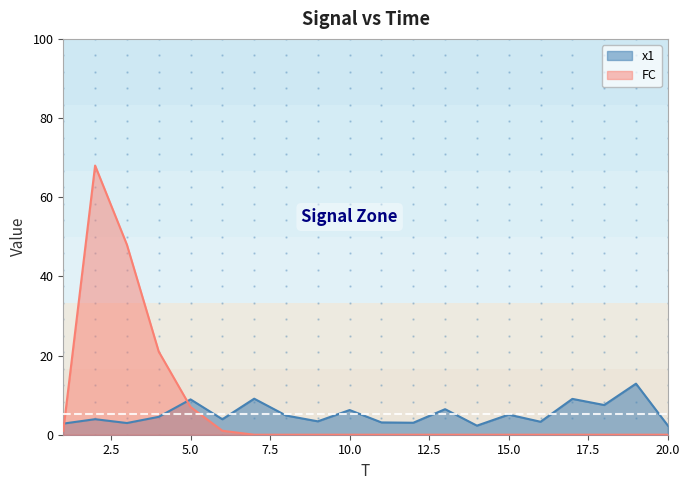

Does the chart display data point markers on the line(s)?

No